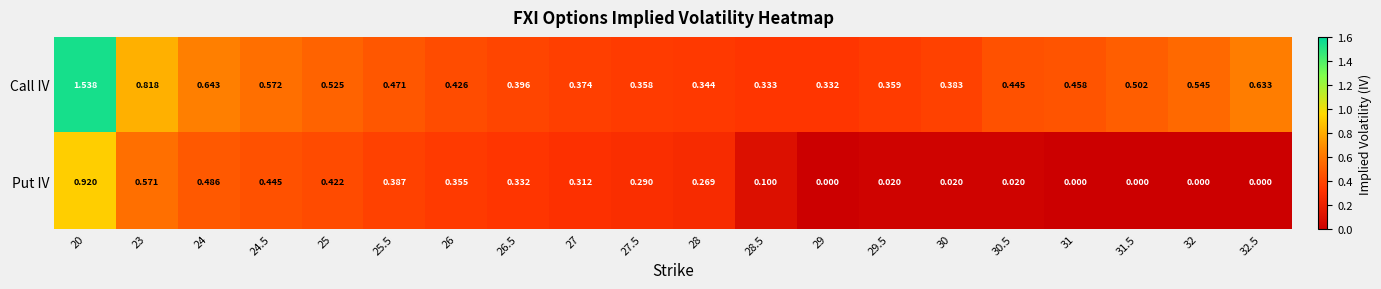

Which series has the largest total across all categories?

Call IV